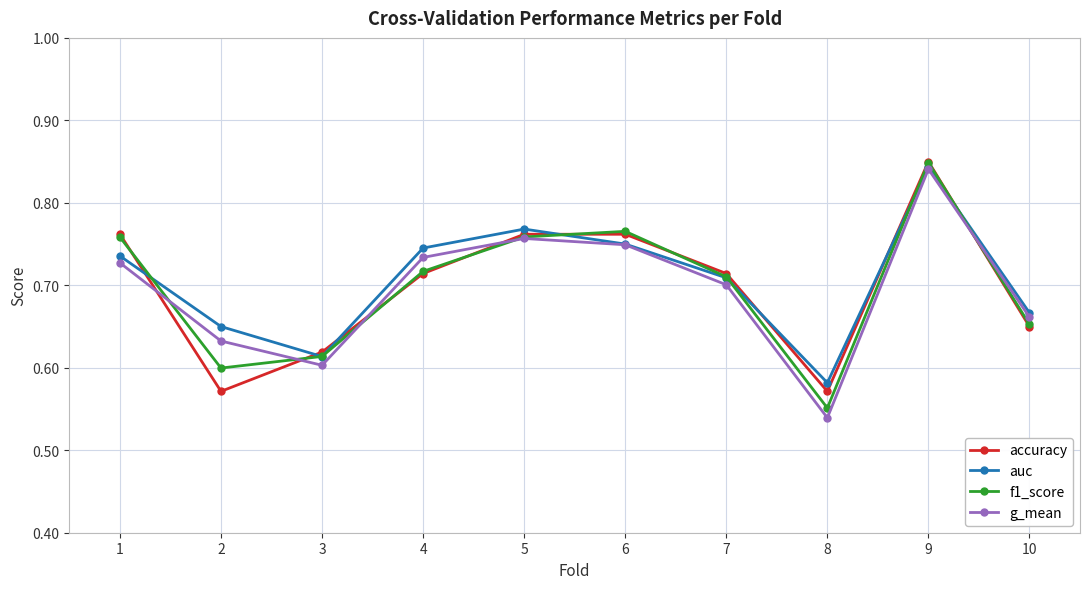

Which series has the largest range (max minus min)?

g_mean